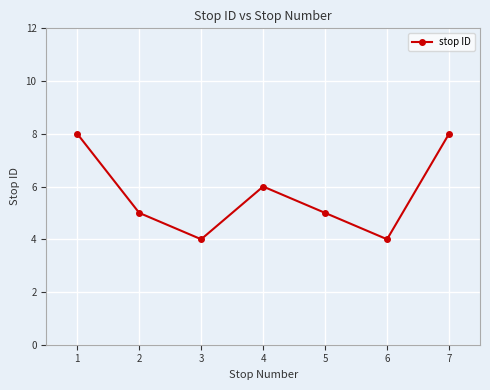

What is the value of the 4th point from the left?

6